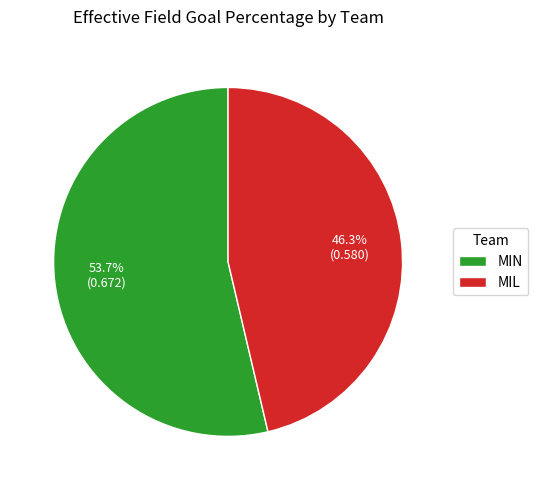

Combined, do MIL and MIN account for over 50%?

Yes